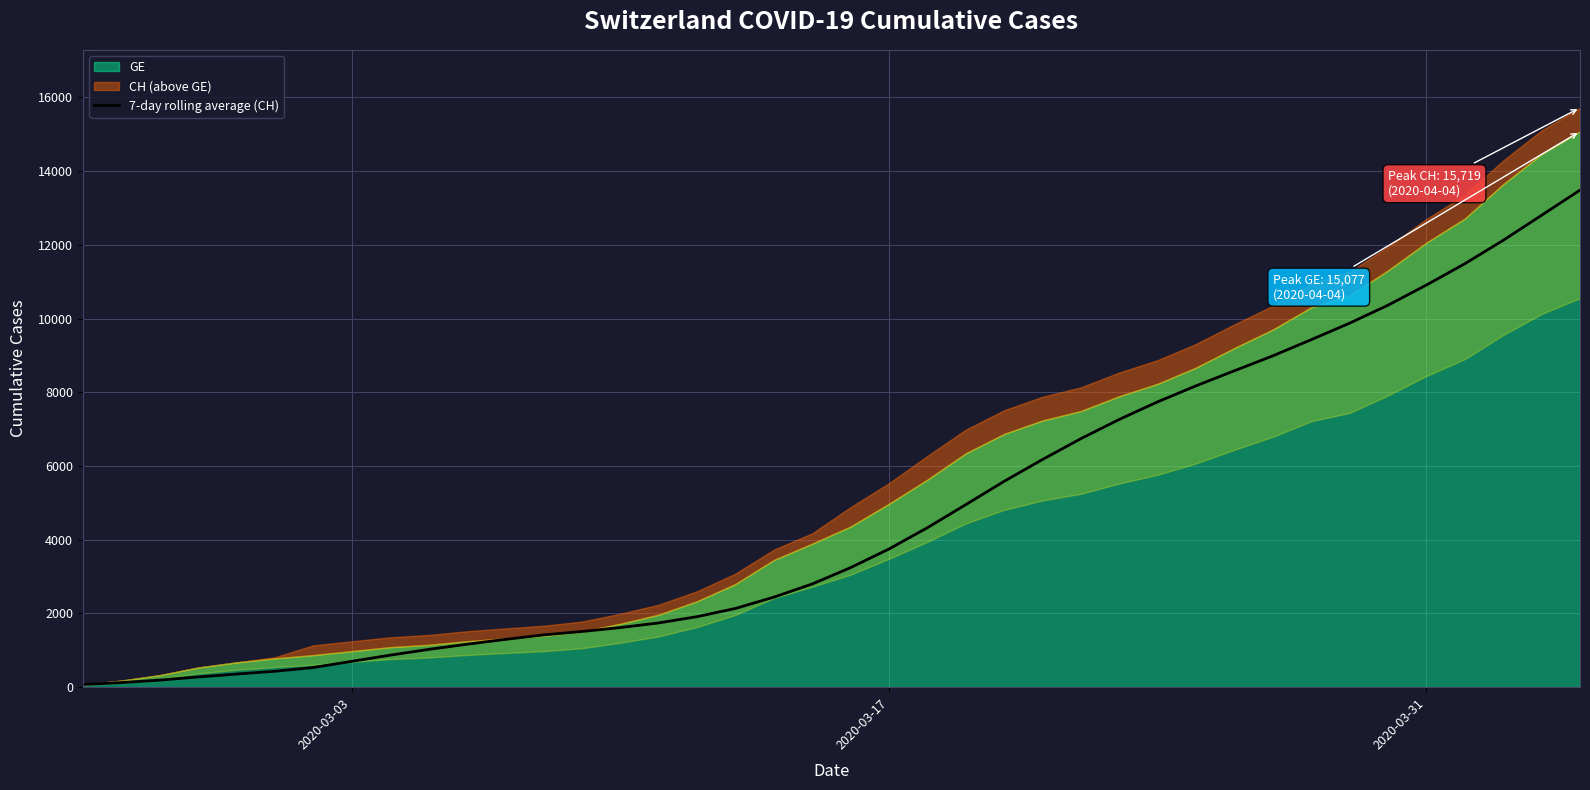

The value at 25 is 10880.8. True or false?

False